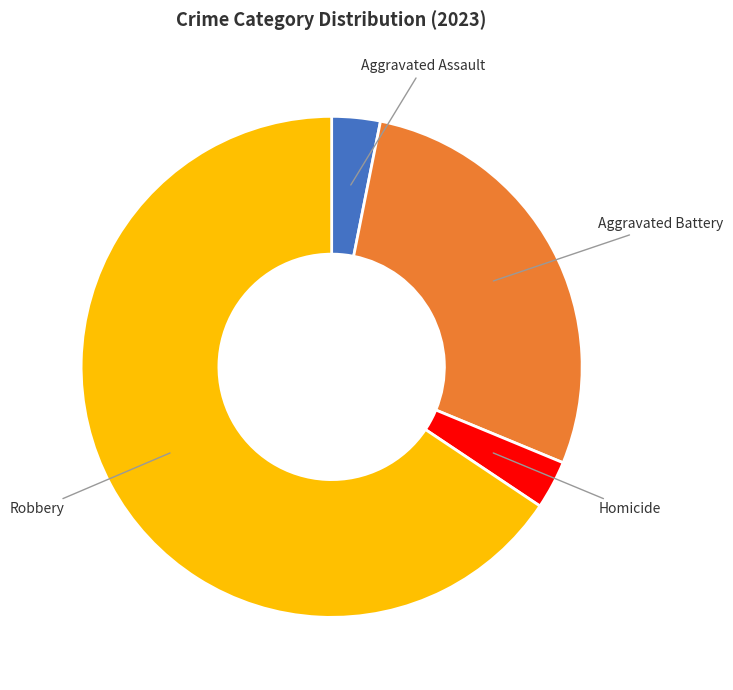

What is the ratio of the value at Robbery to the value at Aggravated Battery?

2.3